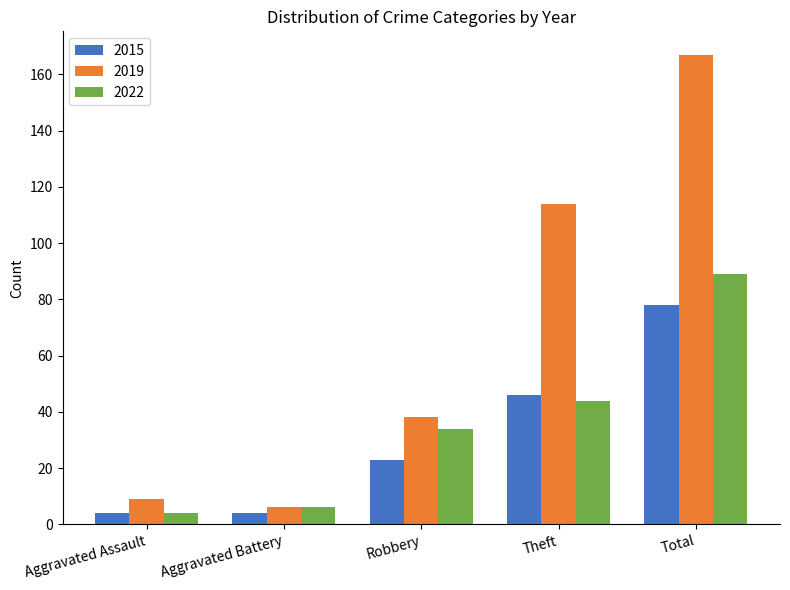

Between Theft and Total, which series saw the biggest shift?

2019